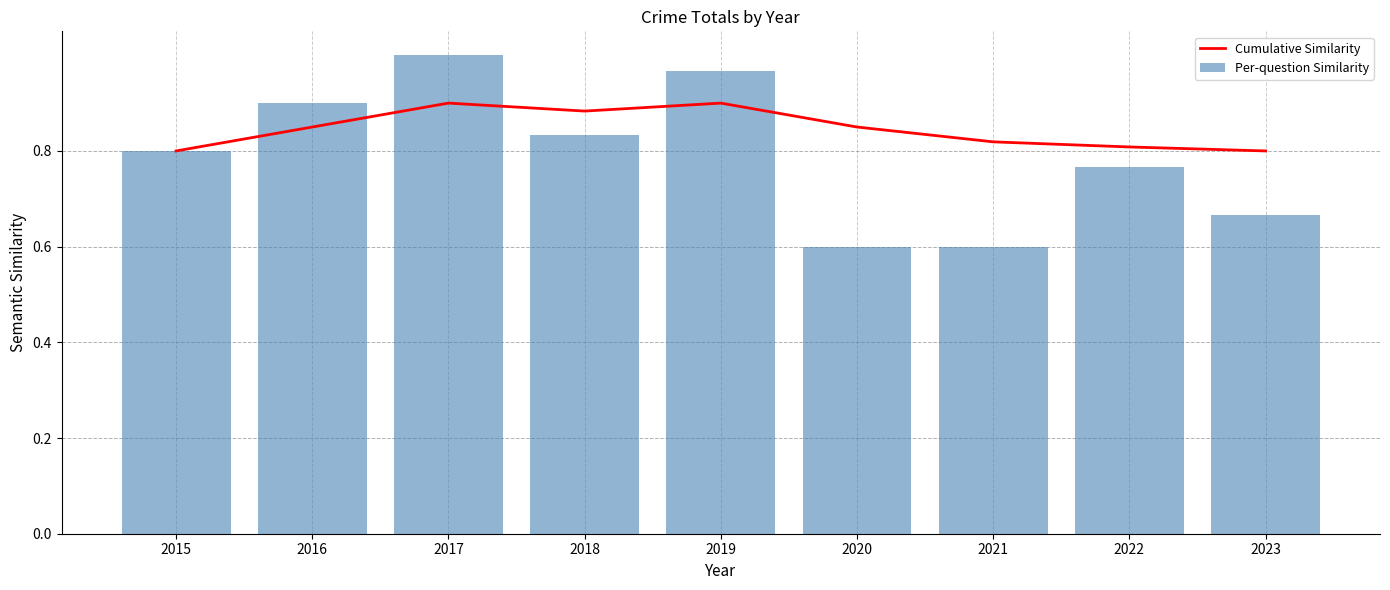

True or false: Cumulative Similarity has a value of 0.4 at 2022.

False